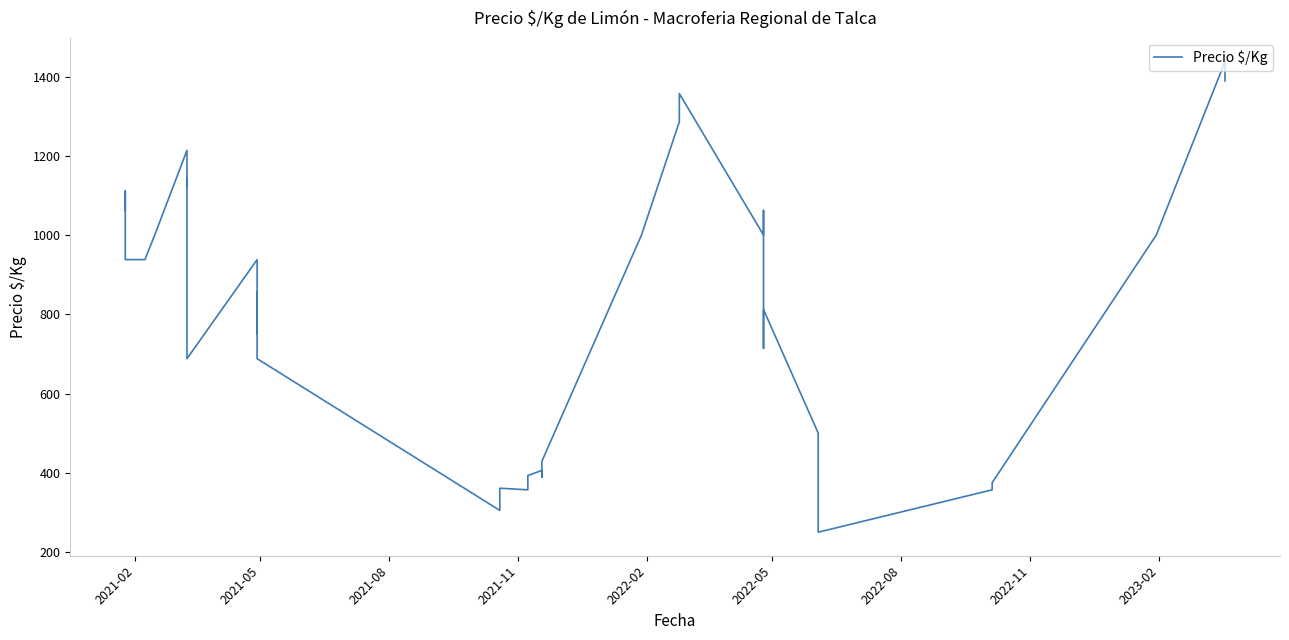

How many points are higher than both their immediate neighbors (excluding endpoints)?

11